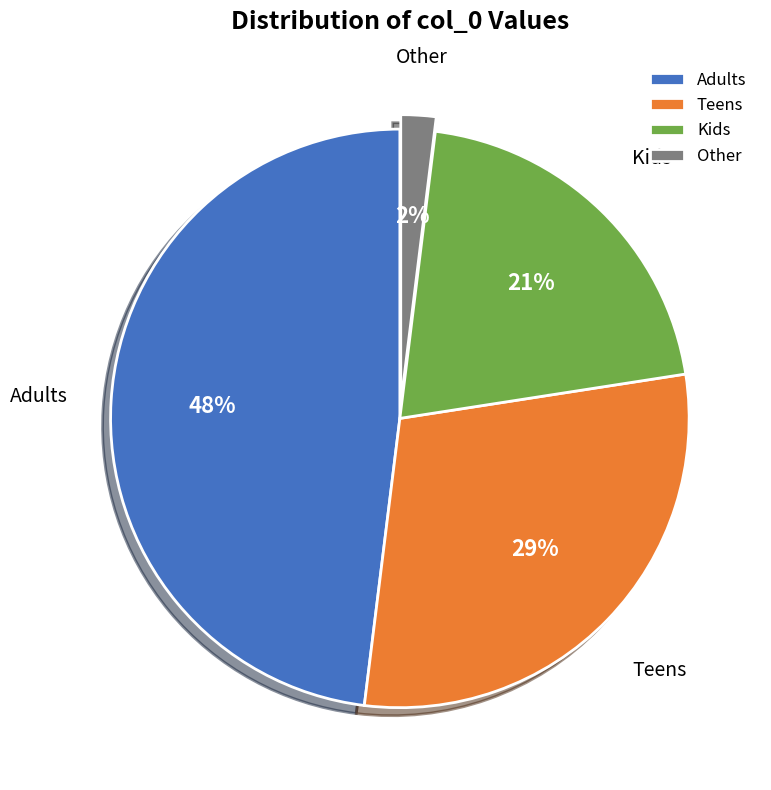

Is there any slice that represents more than half of the pie?

No